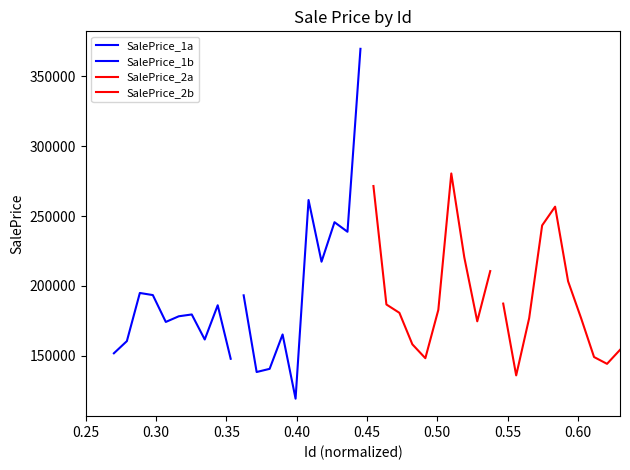

How many lines are shown in the chart?

4